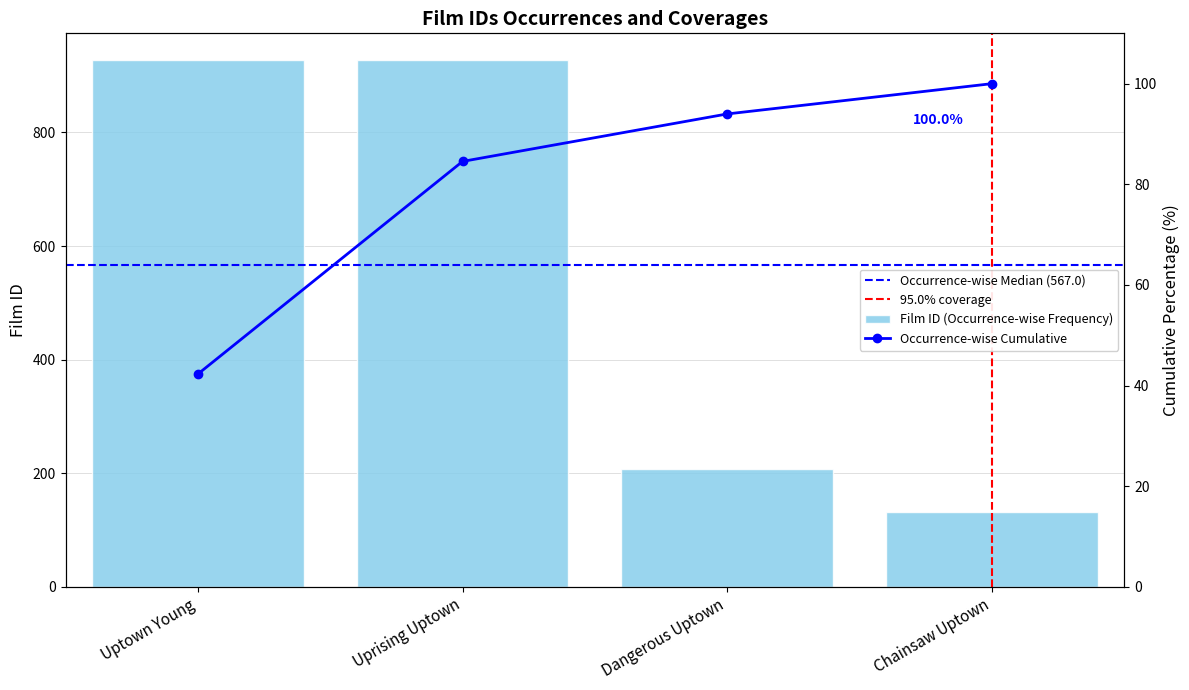

Reading right to left, transcribe all the data shown in this chart.

132	207	927	928